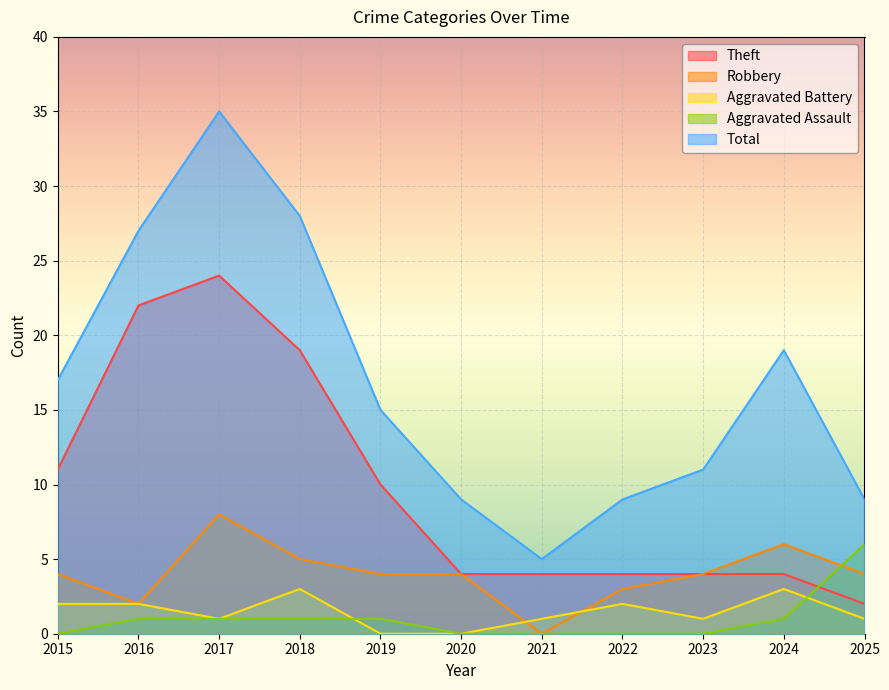

Reading left to right, transcribe all the data shown in this chart.

Theft: 2015=11	2016=22	2017=24	2018=19	2019=10	2020=4	2021=4	2022=4	2023=4	2024=4	2025=2
Robbery: 2015=4	2016=2	2017=8	2018=5	2019=4	2020=4	2021=0	2022=3	2023=4	2024=6	2025=4
Aggravated Battery: 2015=2	2016=2	2017=1	2018=3	2019=0	2020=0	2021=1	2022=2	2023=1	2024=3	2025=1
Aggravated Assault: 2015=0	2016=1	2017=1	2018=1	2019=1	2020=0	2021=0	2022=0	2023=0	2024=1	2025=6
Total: 2015=17	2016=27	2017=35	2018=28	2019=15	2020=9	2021=5	2022=9	2023=11	2024=19	2025=9